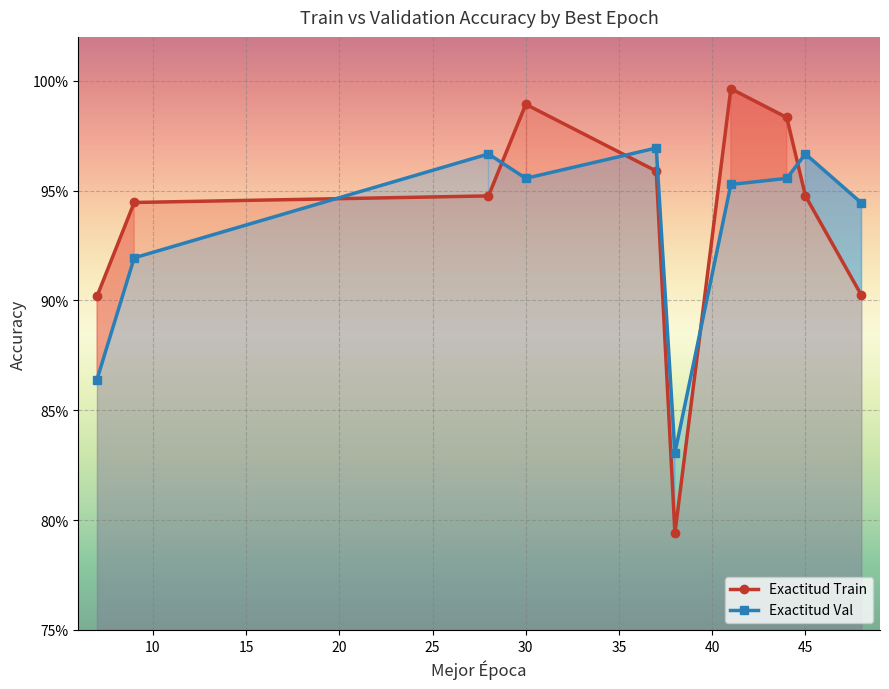

Which series ends up on top after the final intersection of Exactitud Train and Exactitud Val?

Exactitud Val